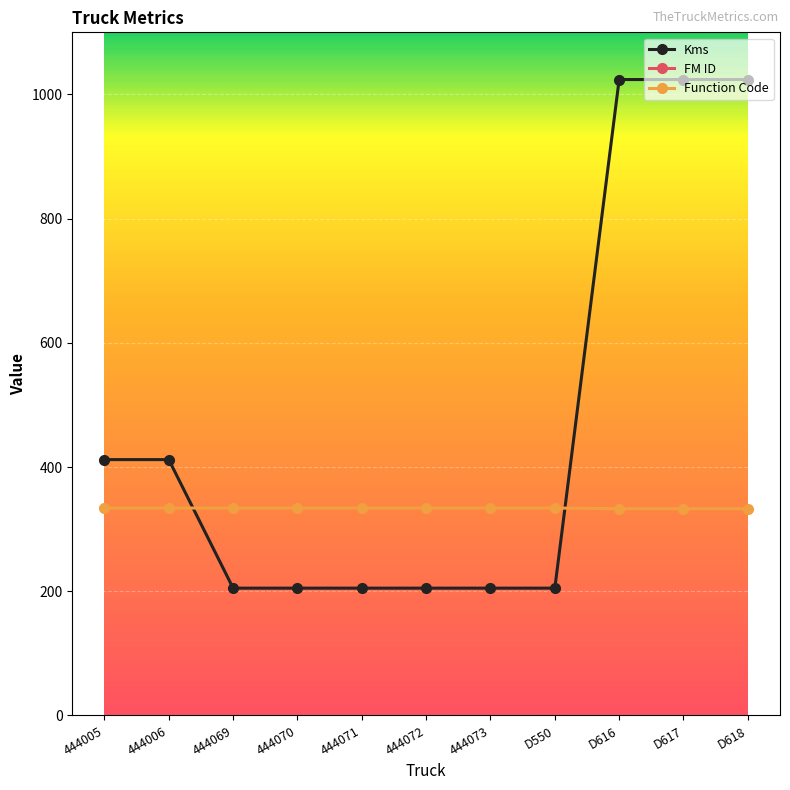

True or false: FM ID and Kms cross at least once.

False